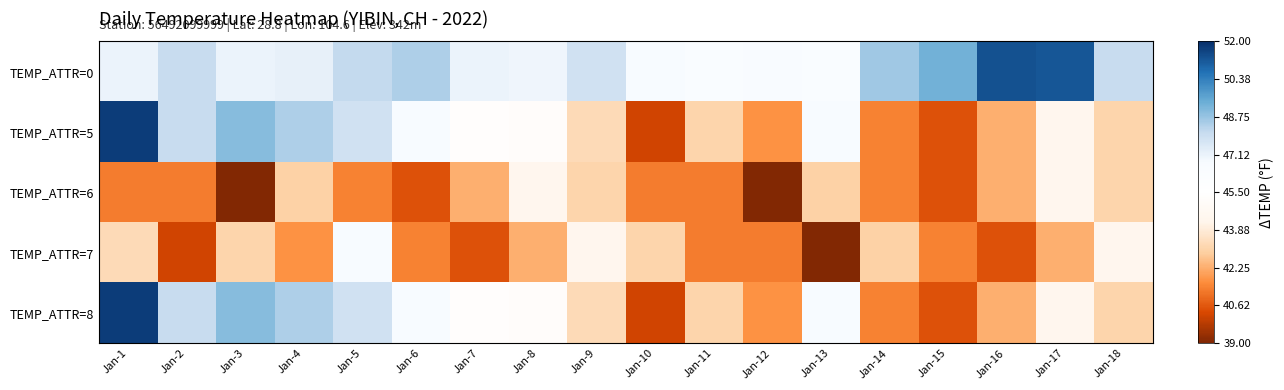

Reading left to right, extract all data points from this chart.

TEMP_ATTR=0: Jan-1=47.1	Jan-2=48.0	Jan-3=47.1	Jan-4=47.2	Jan-5=48.1	Jan-6=48.4	Jan-7=47.1	Jan-8=47.0	Jan-9=47.8	Jan-10=46.7	Jan-11=46.4	Jan-12=46.6	Jan-13=46.4	Jan-14=48.6	Jan-15=49.3	Jan-16=51.3	Jan-17=51.2	Jan-18=48.0
TEMP_ATTR=5: Jan-1=51.7	Jan-2=48.0	Jan-3=49.0	Jan-4=48.4	Jan-5=47.8	Jan-6=46.8	Jan-7=45.3	Jan-8=45.2	Jan-9=43.3	Jan-10=40.2	Jan-11=43.1	Jan-12=41.7	Jan-13=46.8	Jan-14=41.4	Jan-15=40.5	Jan-16=42.3	Jan-17=44.4	Jan-18=43.1
TEMP_ATTR=6: Jan-1=41.3	Jan-2=41.3	Jan-3=39.1	Jan-4=43.0	Jan-5=41.4	Jan-6=40.5	Jan-7=42.3	Jan-8=44.4	Jan-9=43.1	Jan-10=41.3	Jan-11=41.3	Jan-12=39.1	Jan-13=43.0	Jan-14=41.4	Jan-15=40.5	Jan-16=42.3	Jan-17=44.4	Jan-18=43.1
TEMP_ATTR=7: Jan-1=43.3	Jan-2=40.2	Jan-3=43.1	Jan-4=41.7	Jan-5=46.8	Jan-6=41.4	Jan-7=40.5	Jan-8=42.3	Jan-9=44.4	Jan-10=43.1	Jan-11=41.3	Jan-12=41.3	Jan-13=39.1	Jan-14=43.0	Jan-15=41.4	Jan-16=40.5	Jan-17=42.3	Jan-18=44.4
TEMP_ATTR=8: Jan-1=51.7	Jan-2=48.0	Jan-3=49.0	Jan-4=48.4	Jan-5=47.8	Jan-6=46.8	Jan-7=45.3	Jan-8=45.2	Jan-9=43.3	Jan-10=40.2	Jan-11=43.1	Jan-12=41.7	Jan-13=46.8	Jan-14=41.4	Jan-15=40.5	Jan-16=42.3	Jan-17=44.4	Jan-18=43.1